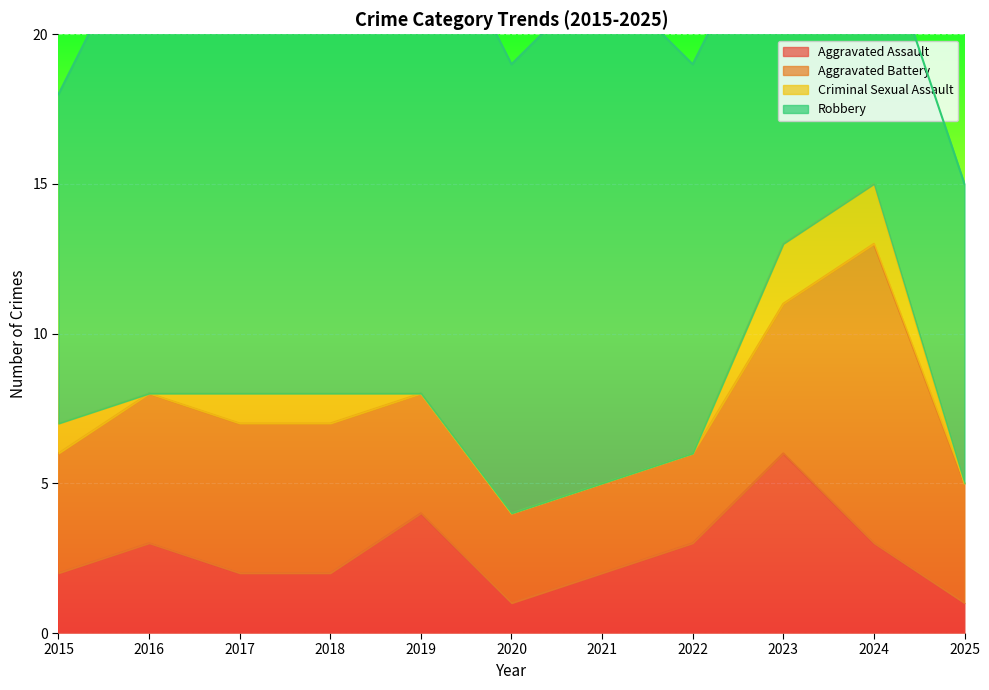

Rank the series by their average value, from lowest to highest.

Criminal Sexual Assault, Aggravated Assault, Aggravated Battery, Robbery